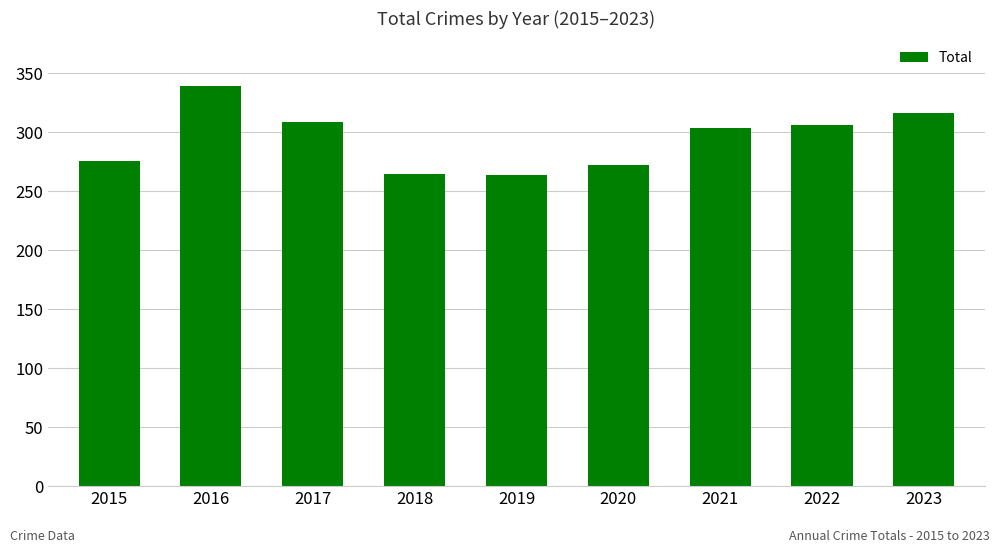

Which has a higher value, 2023 or 2018?

2023